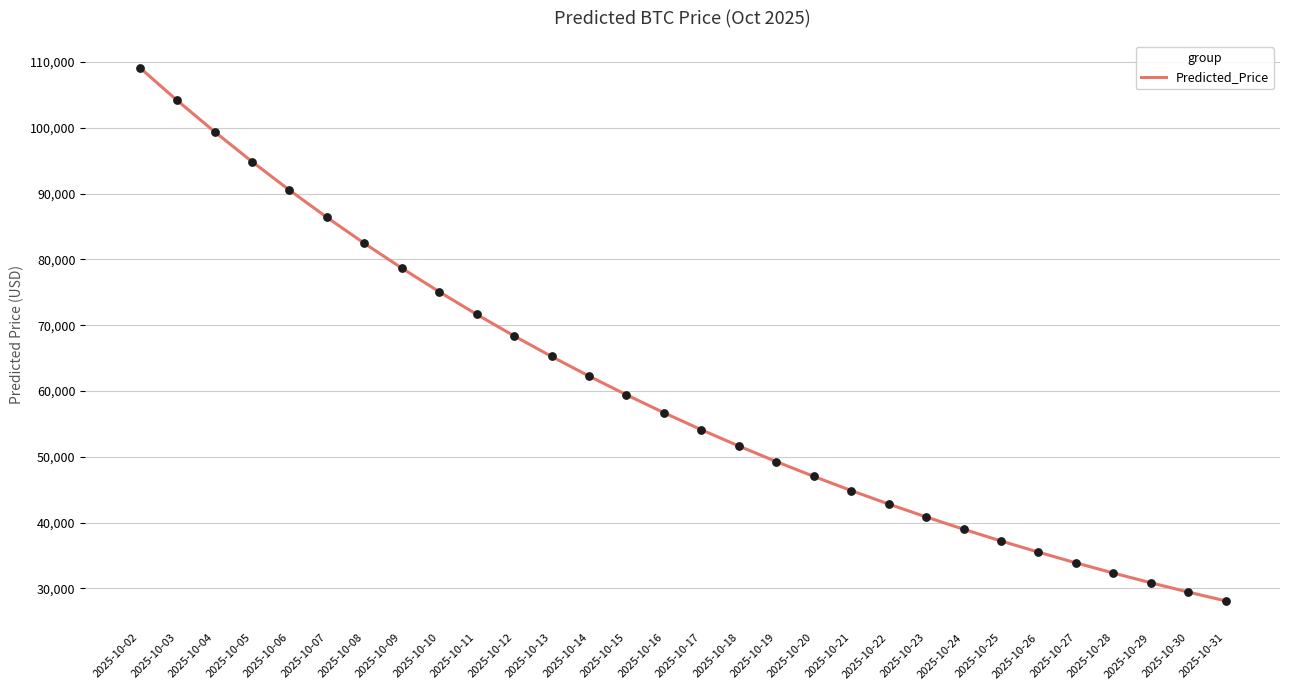

What is the change in value from 2025-10-26 to 2025-10-28?

-3172.0